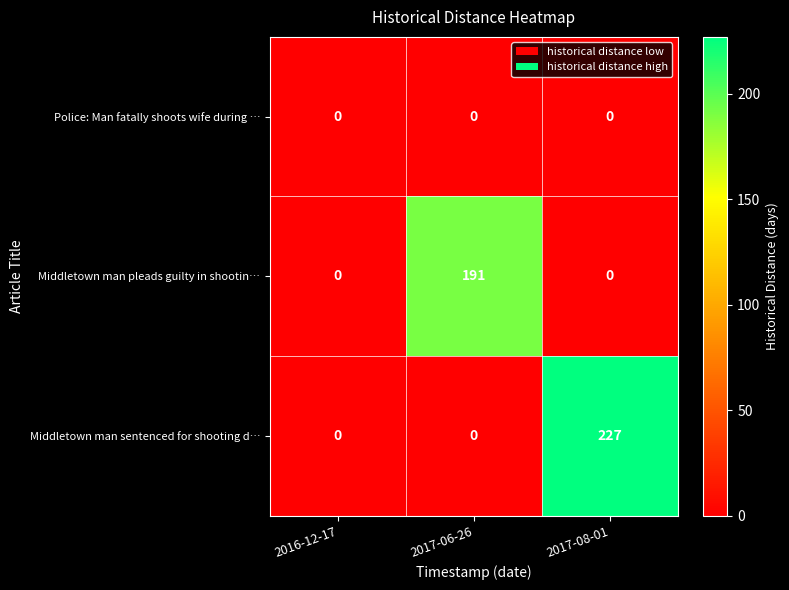

At how many categories does at least one series exceed 181?

2